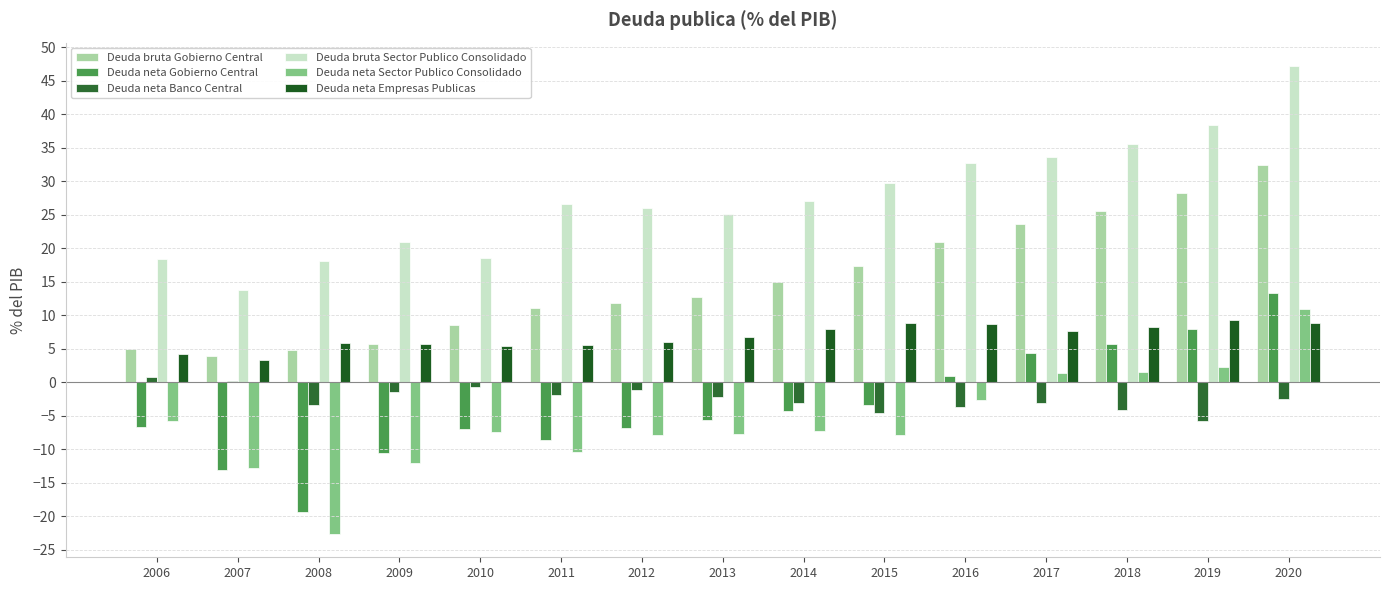

How many groups of bars are there?

15